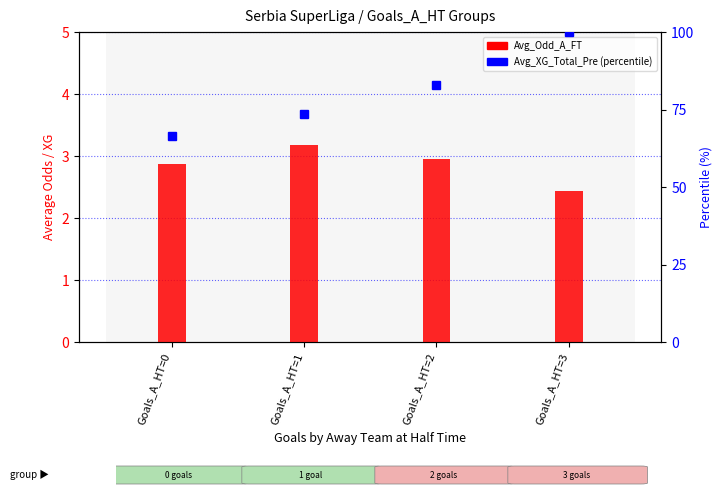

What is the sum of all Avg_XG_Total_Pre (percentile) values?

323.3